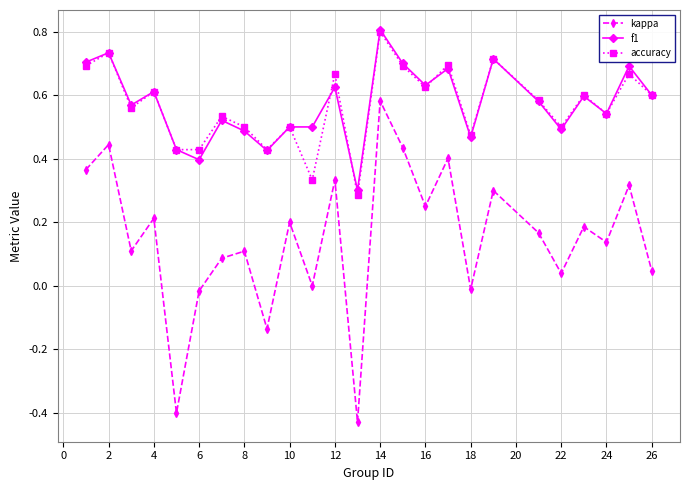

What is the sum of all f1 values?

14.3